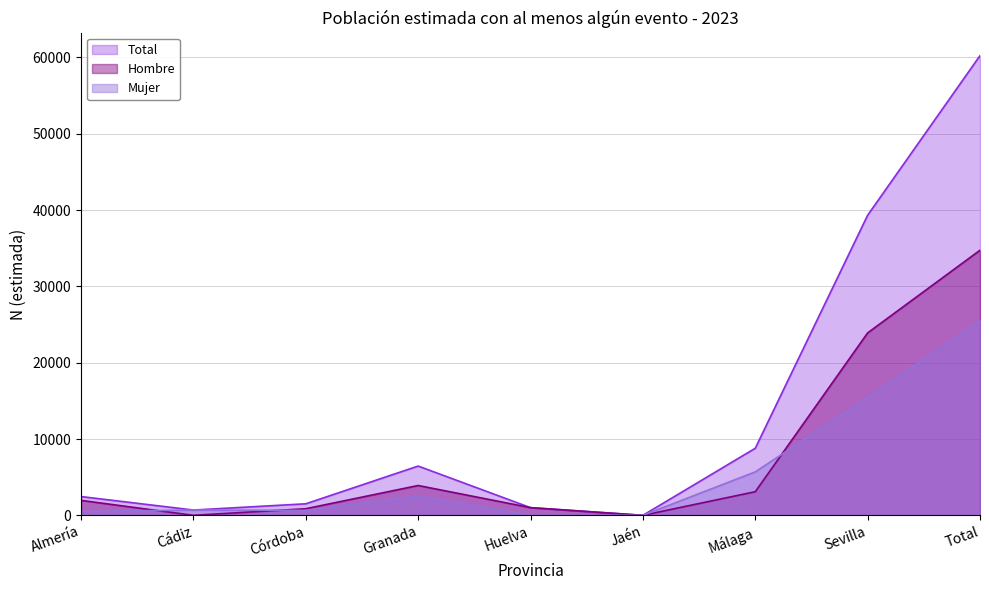

At which category does the chart reach its minimum across all series?

Cádiz